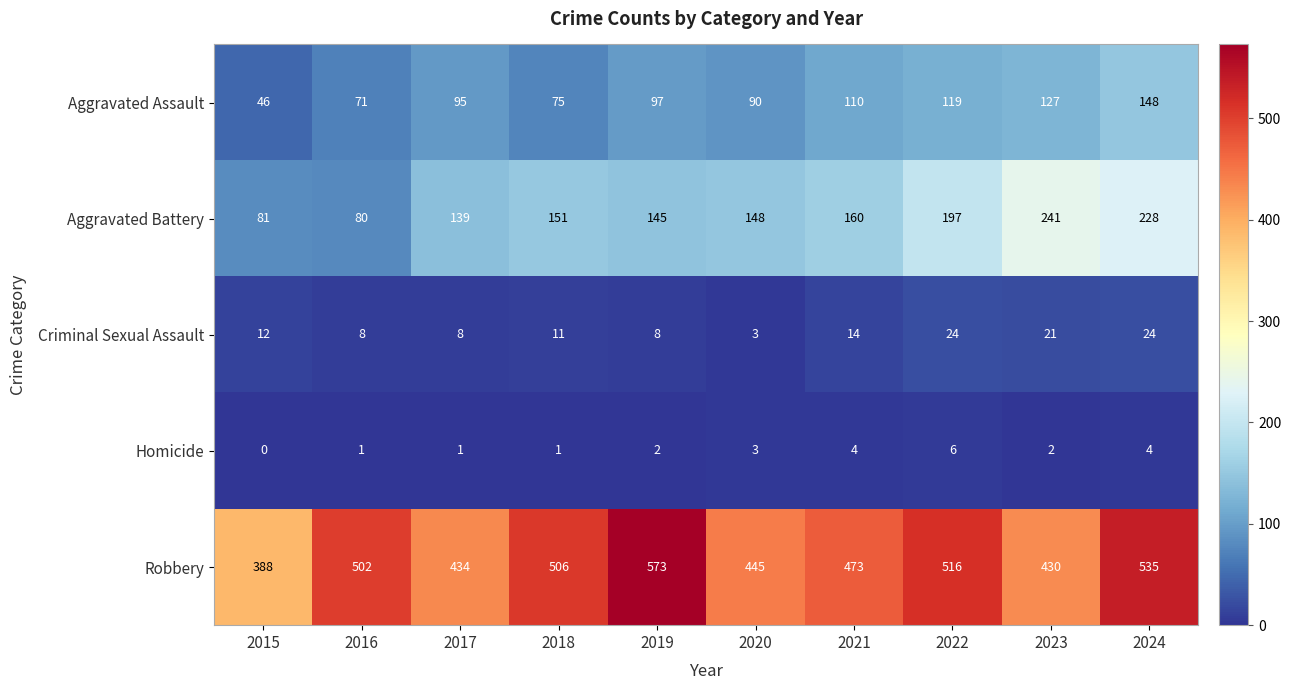

Rank the series at 2016 from highest to lowest value.

Robbery, Aggravated Battery, Aggravated Assault, Criminal Sexual Assault, Homicide